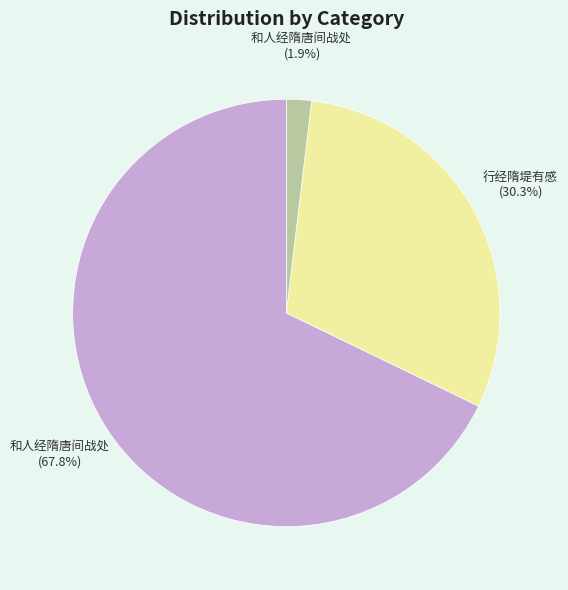

Is there any slice that represents more than half of the pie?

Yes